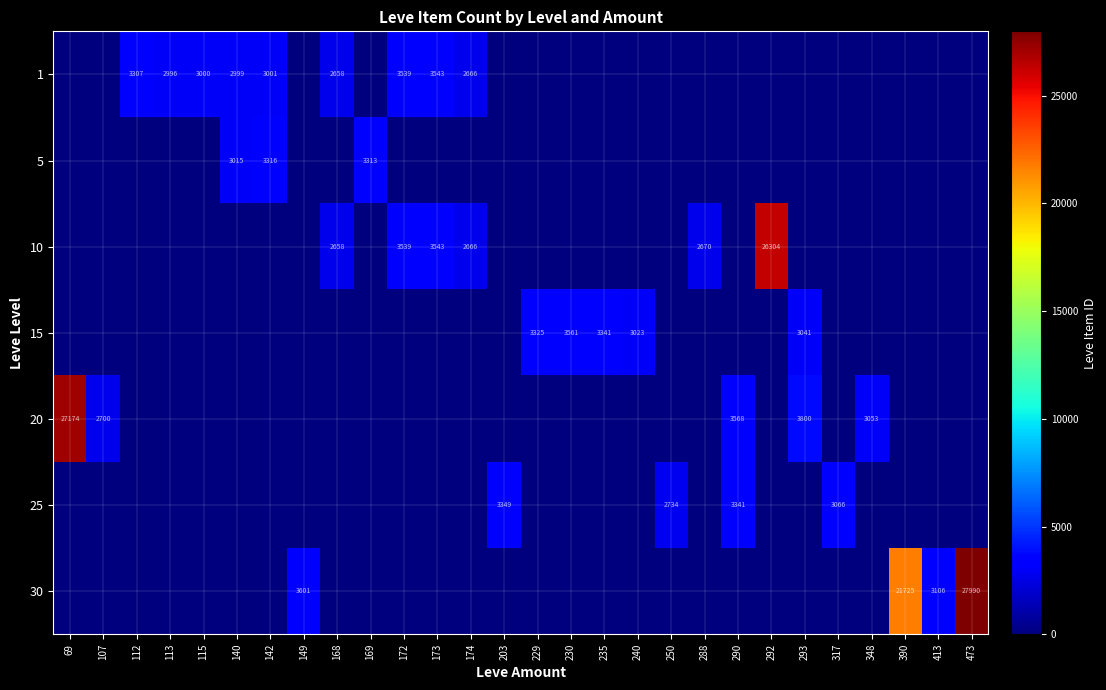

Is it true that 1 equals 4376 at 113?

False